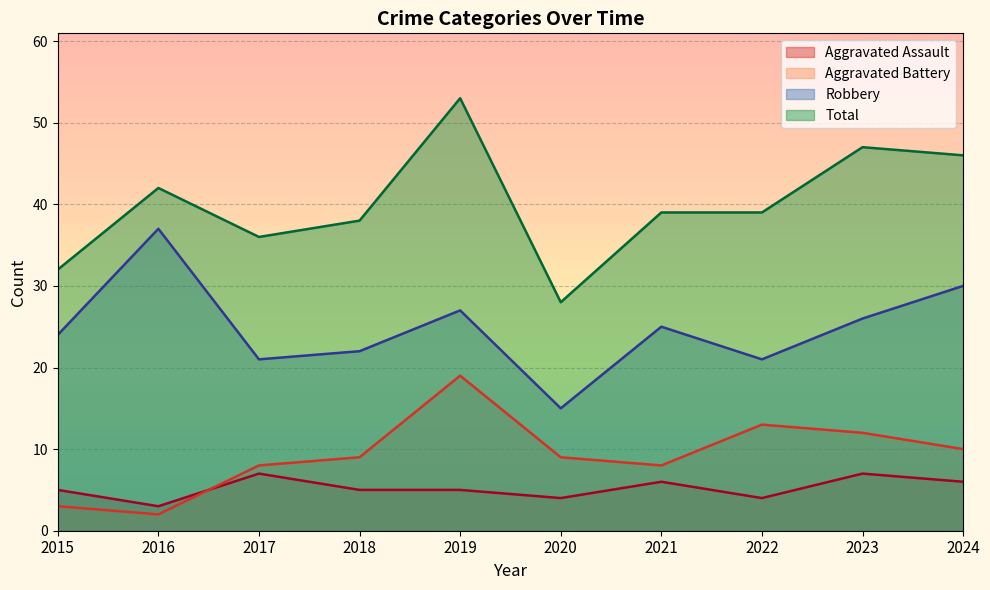

Is the value of Total at 2018 greater than the value of Aggravated Battery at 2021?

Yes